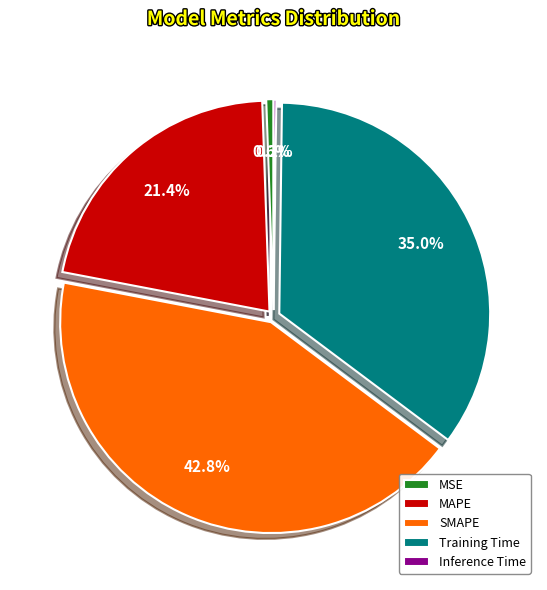

Is there any slice that represents more than half of the pie?

No